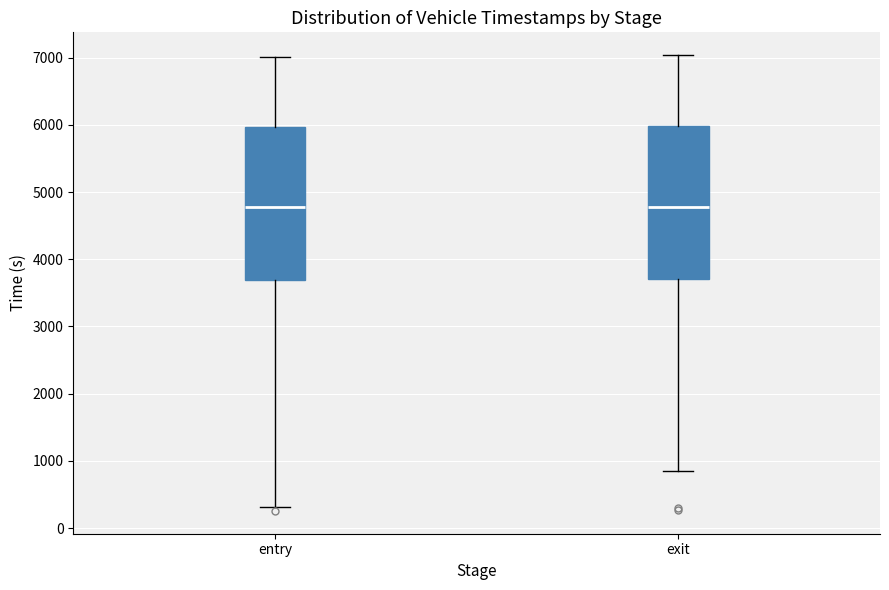

Reading left to right, read every box against the y-axis: the position of its median line, the range the box covers, and the ends of its whiskers. The values are not printed on the chart, so give them approximately, as read against the axis.

entry: median 4800, box 3700 to 6000, whiskers 300 to 7000
exit: median 4800, box 3700 to 6000, whiskers 900 to 7000